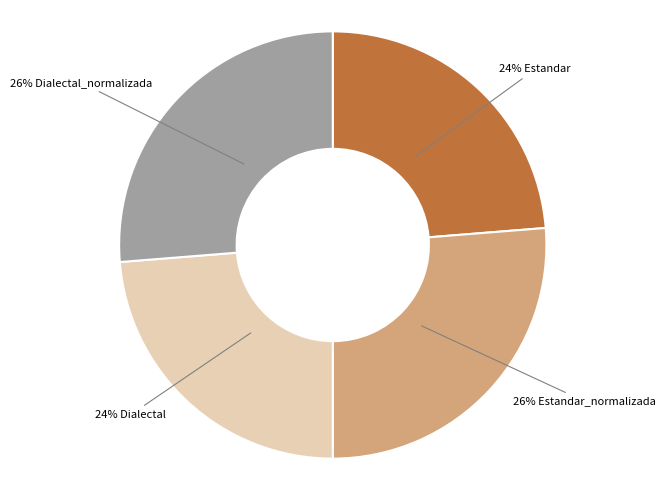

To the nearest percent, what is the average slice percentage?

25%